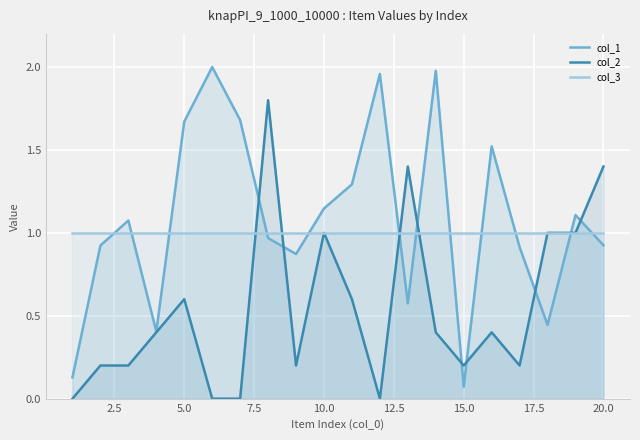

Rank the series by their maximum value, from lowest to highest.

col_3, col_2, col_1